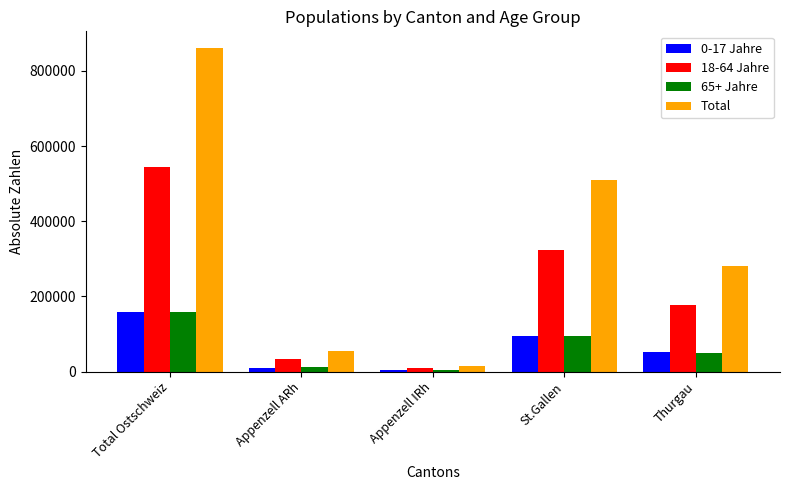

What position from the right is Appenzell IRh?

3